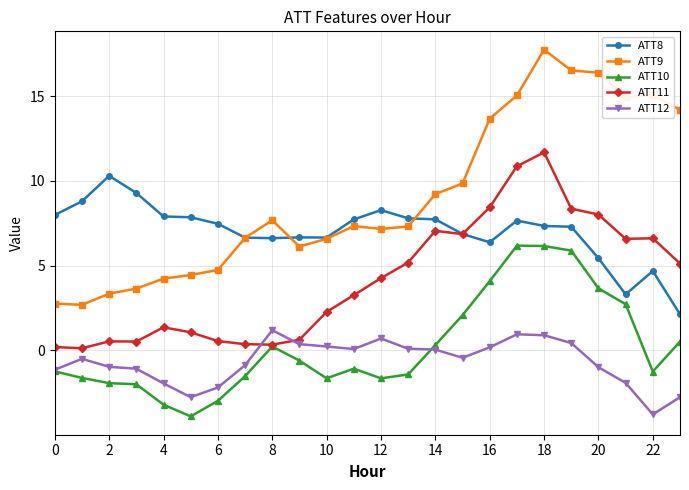

True or false: ATT10 has more than 2 interior local peaks.

True